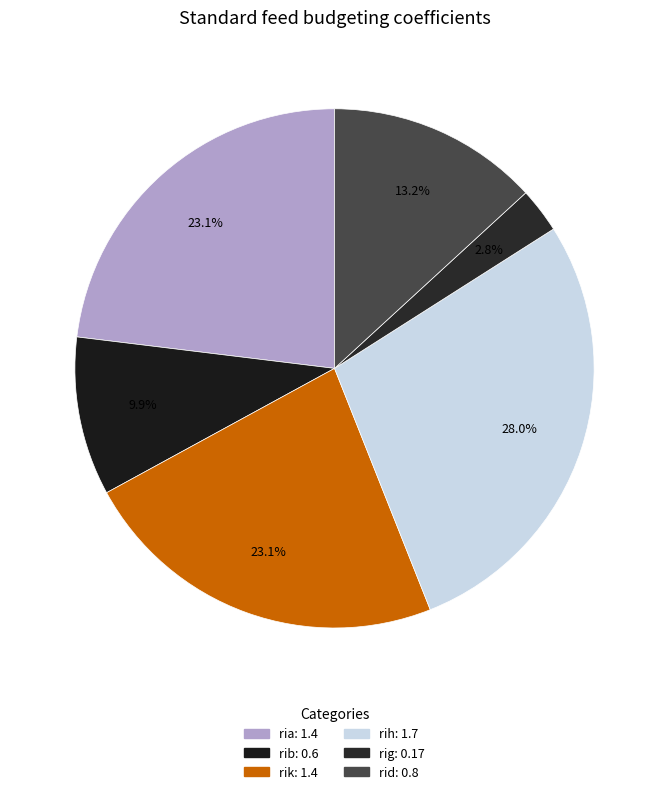

How many segments does this pie chart have?

6